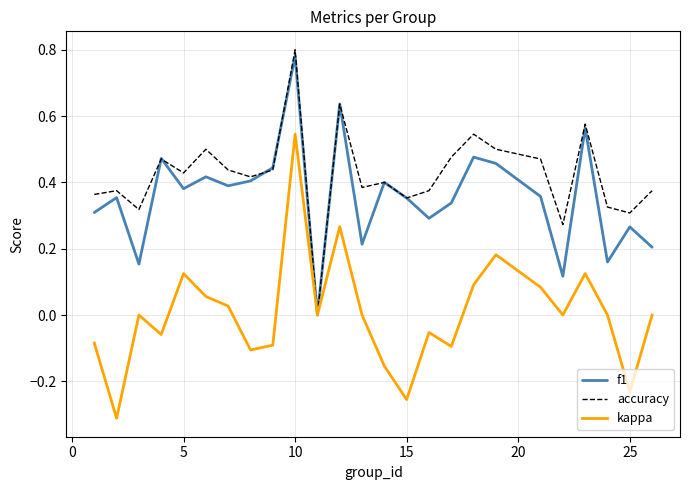

Which series has the largest range (max minus min)?

kappa